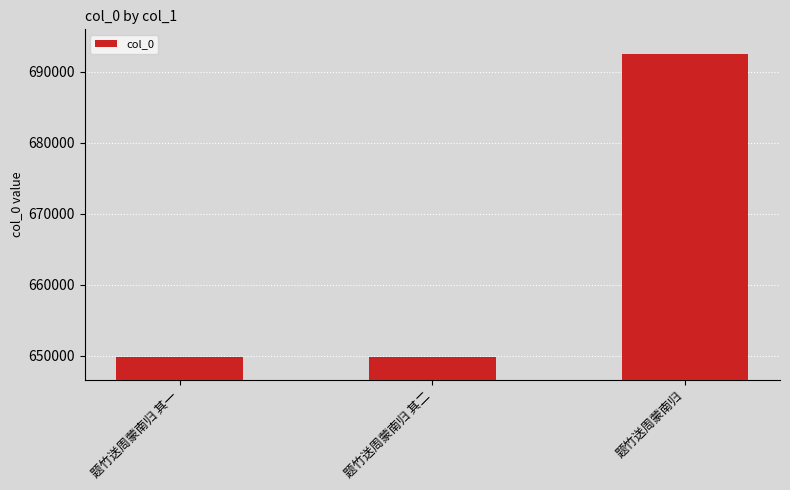

What value does the data have at 题竹送周蒙南归 其二?

649863